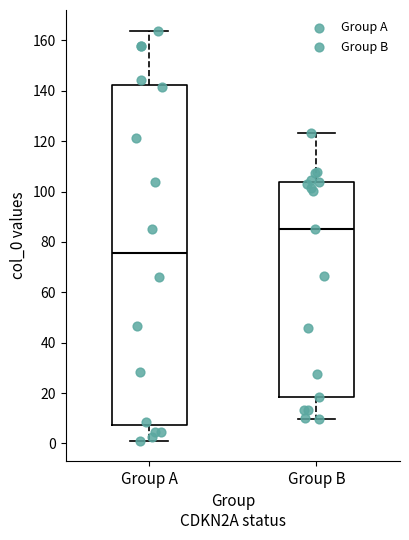

Which box is the tallest, from its lower edge to its upper edge?

Group A